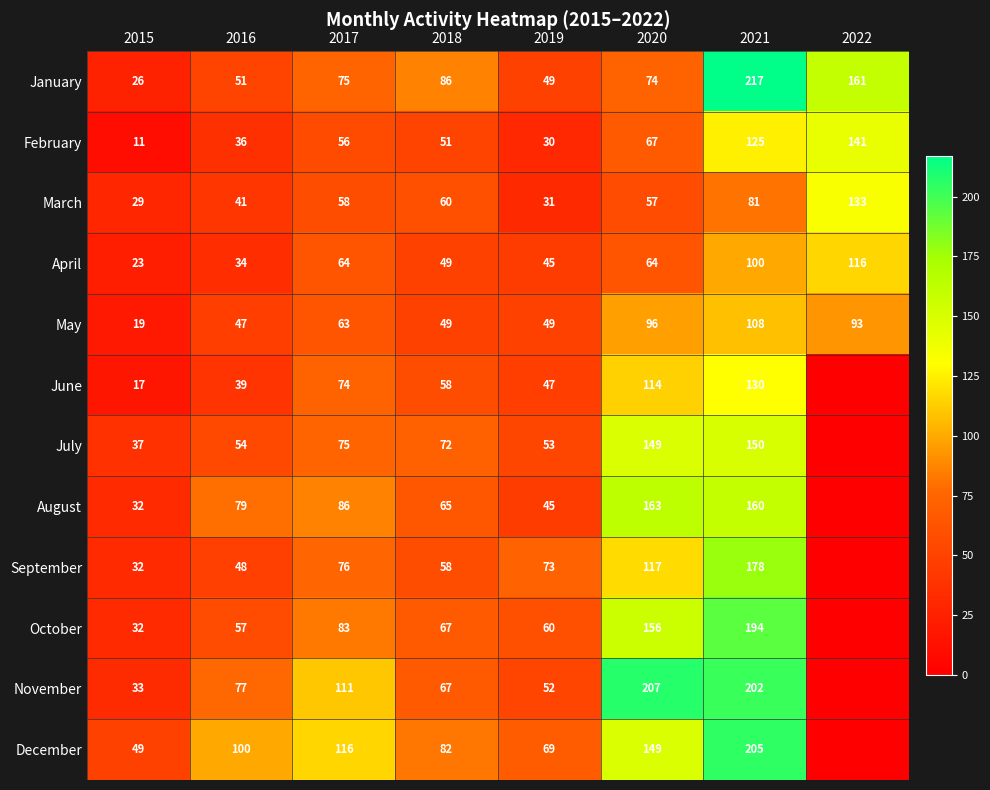

Is the value of October at 2016 greater than the value of July at 2019?

Yes